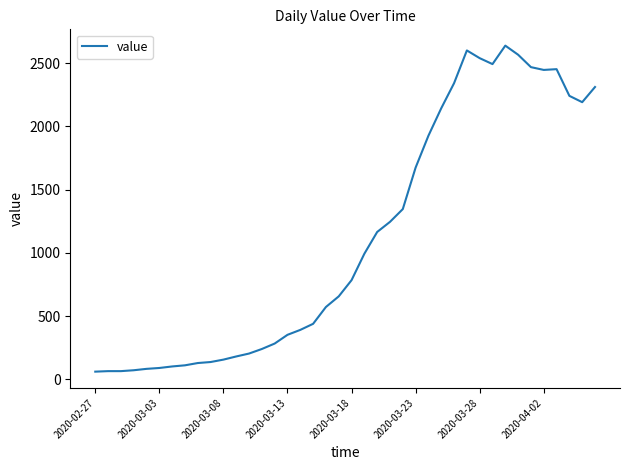

What is the greatest value displayed?

2638